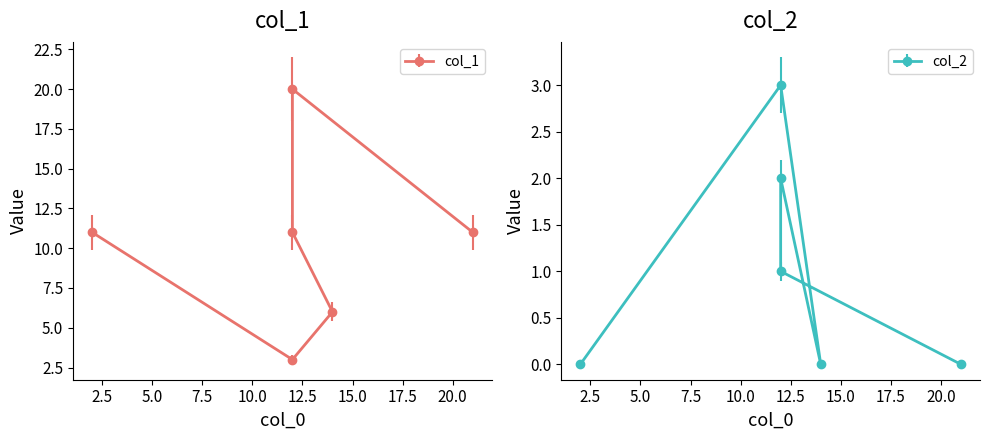

What is the average value of the col_2 series?

1